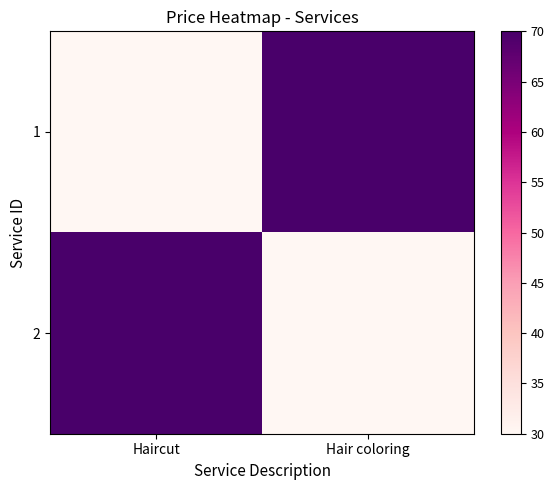

What is the minimum value shown in the chart?

30